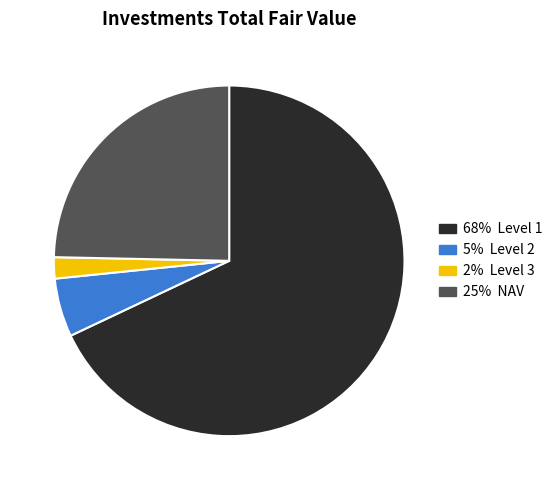

Is there any slice that represents more than half of the pie?

Yes